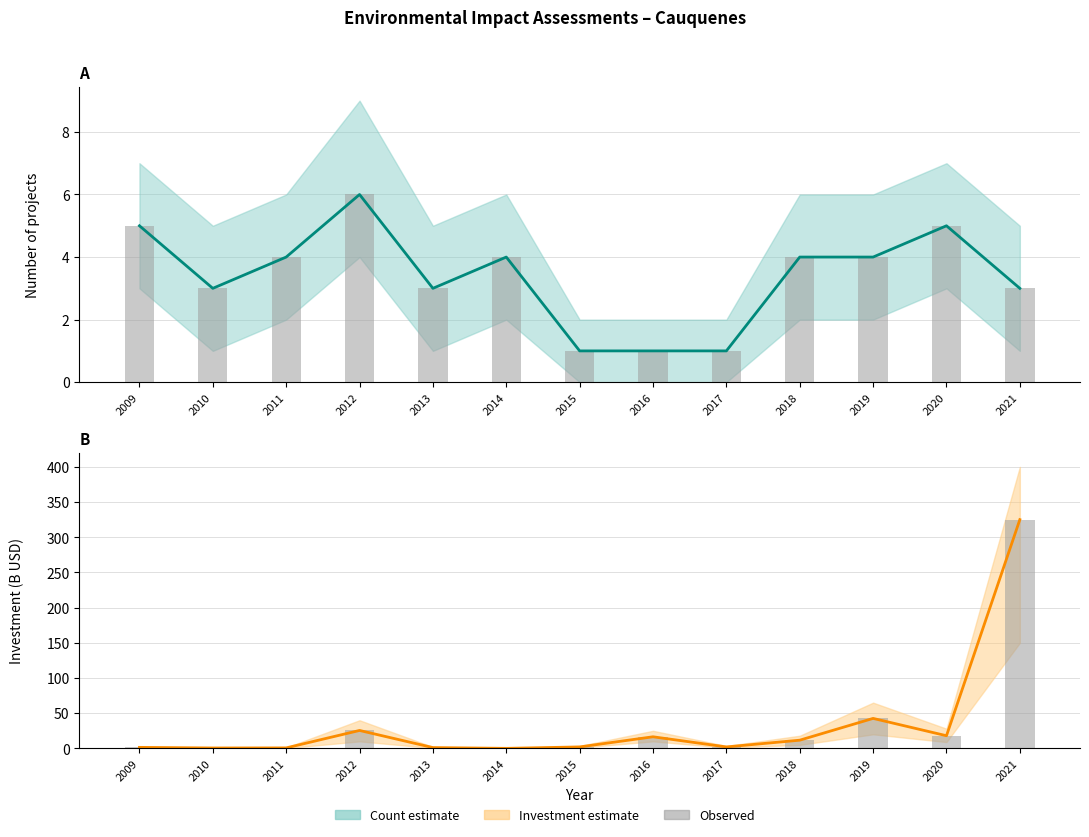

Which series changed the most between 2011 and 2021?

Investment